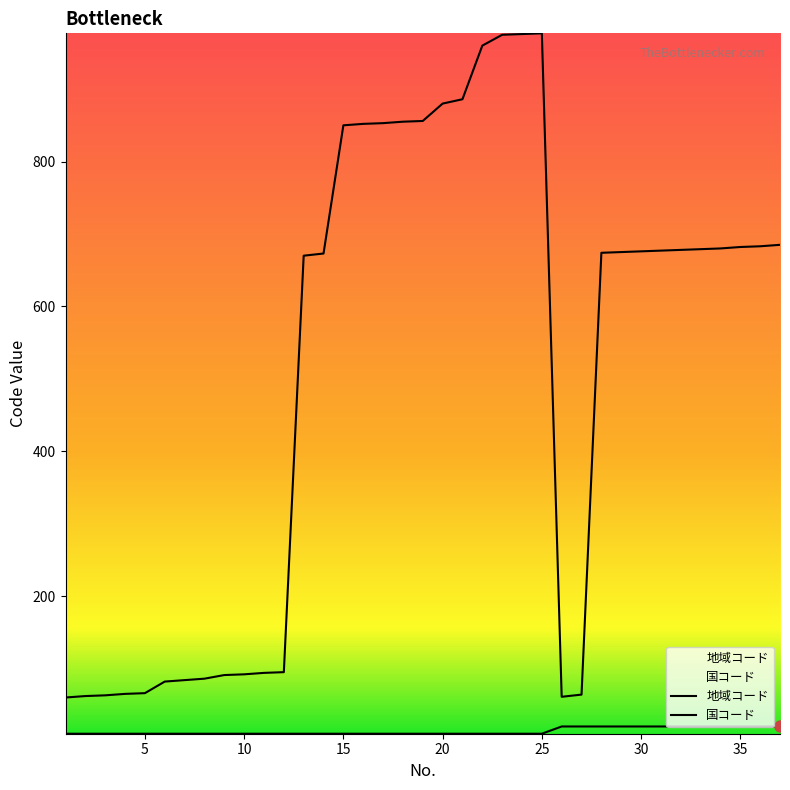

Reading right to left, extract all data points from this chart.

地域コード: 37=20	36=20	35=20	34=20	33=20	32=20	31=20	30=20	29=20	28=20	27=20	26=20	25=10	24=10	23=10	22=10	21=10	20=10	19=10	18=10	17=10	16=10	15=10	14=10	13=10	12=10	11=10	10=10	9=10	8=10	7=10	6=10	5=10	4=10	3=10	2=10	1=10
国コード: 37=685	36=683	35=682	34=680	33=679	32=678	31=677	30=676	29=675	28=674	27=64	26=61	25=977	24=976	23=975	22=960	21=886	20=880	19=856	18=855	17=853	16=852	15=850	14=673	13=670	12=95	11=94	10=92	9=91	8=86	7=84	6=82	5=66	4=65	3=63	2=62	1=60